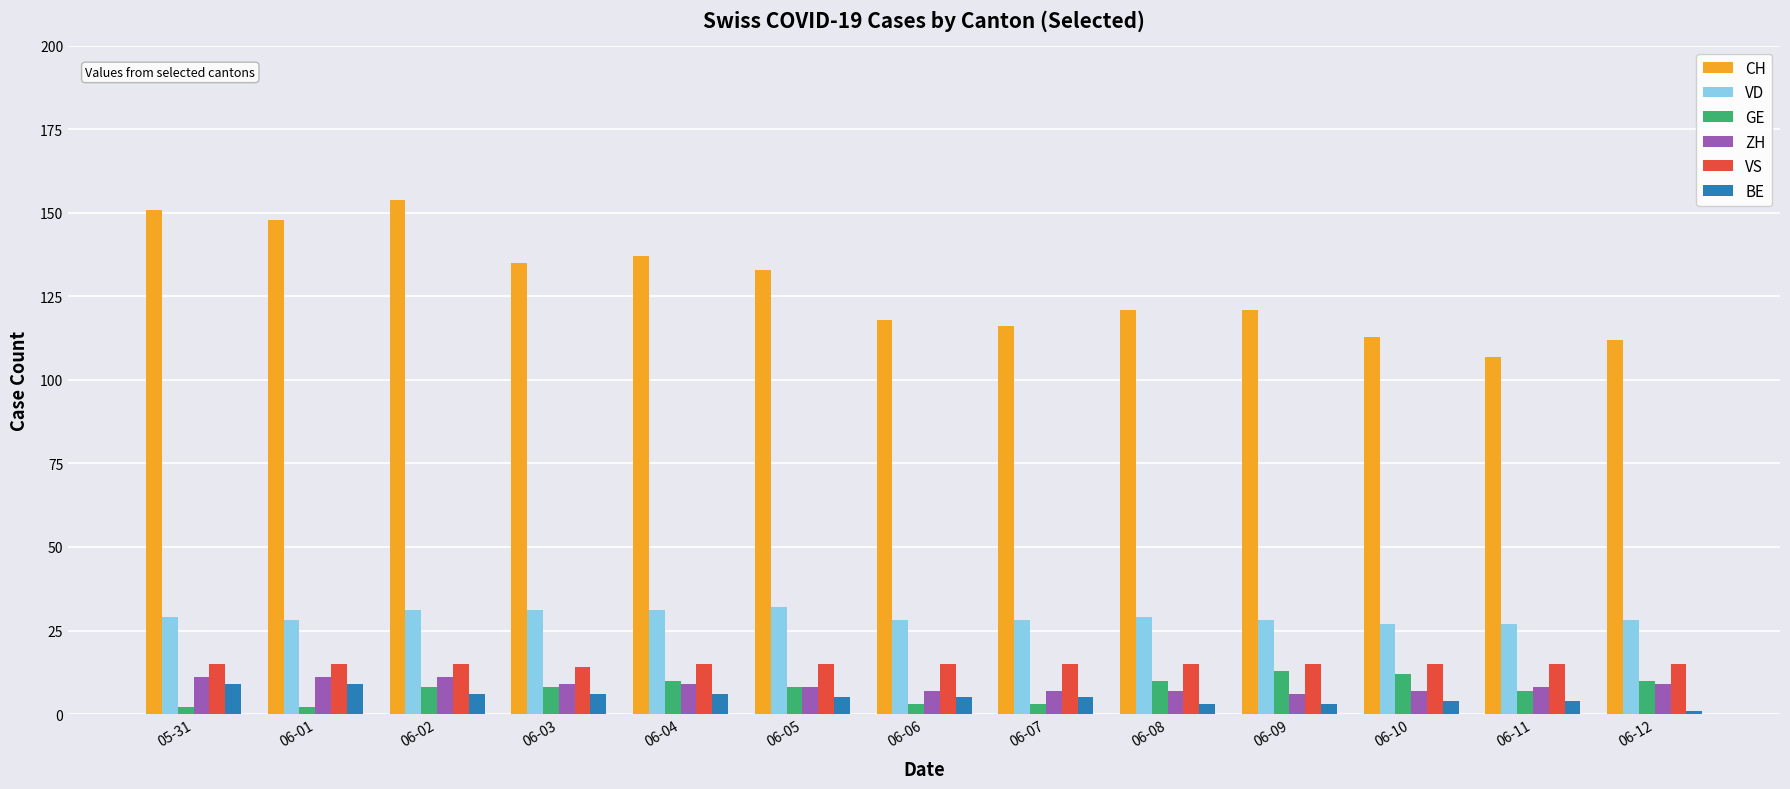

Is the value of BE at 06-05 greater than the value of ZH at 06-08?

No